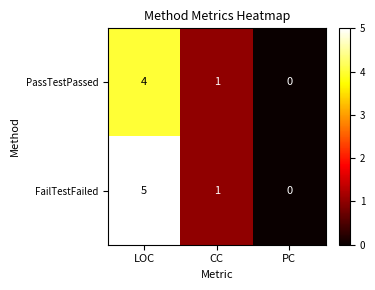

How many FailTestFailed values are between 0 and 5?

3